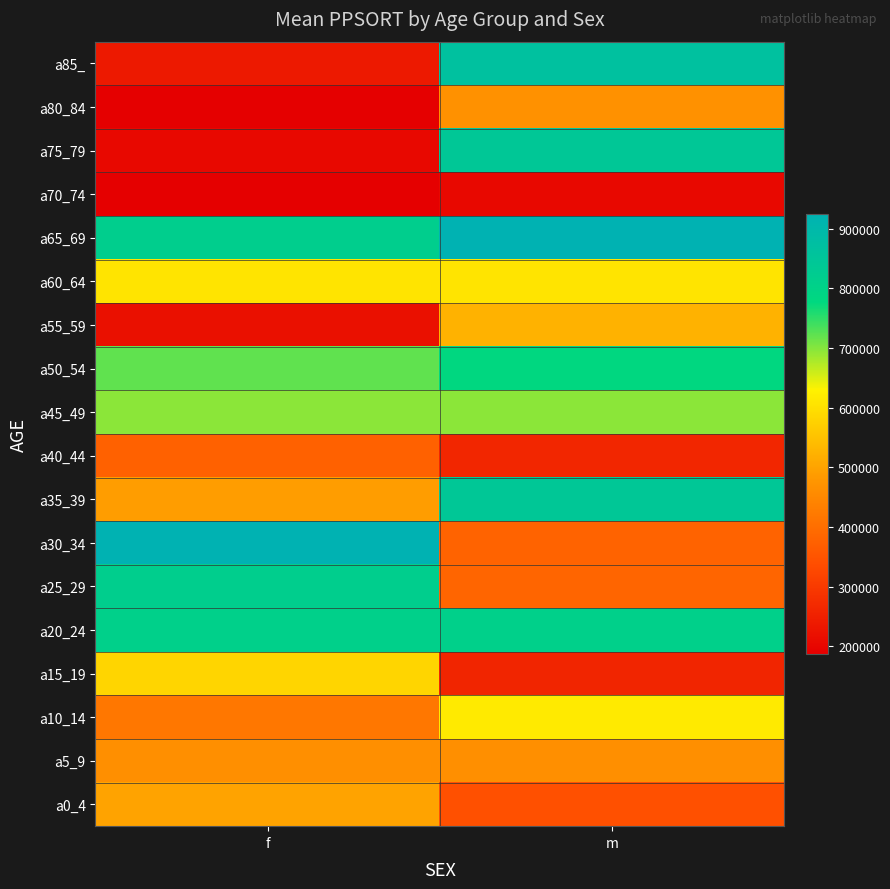

Between f and m, which is larger?

f